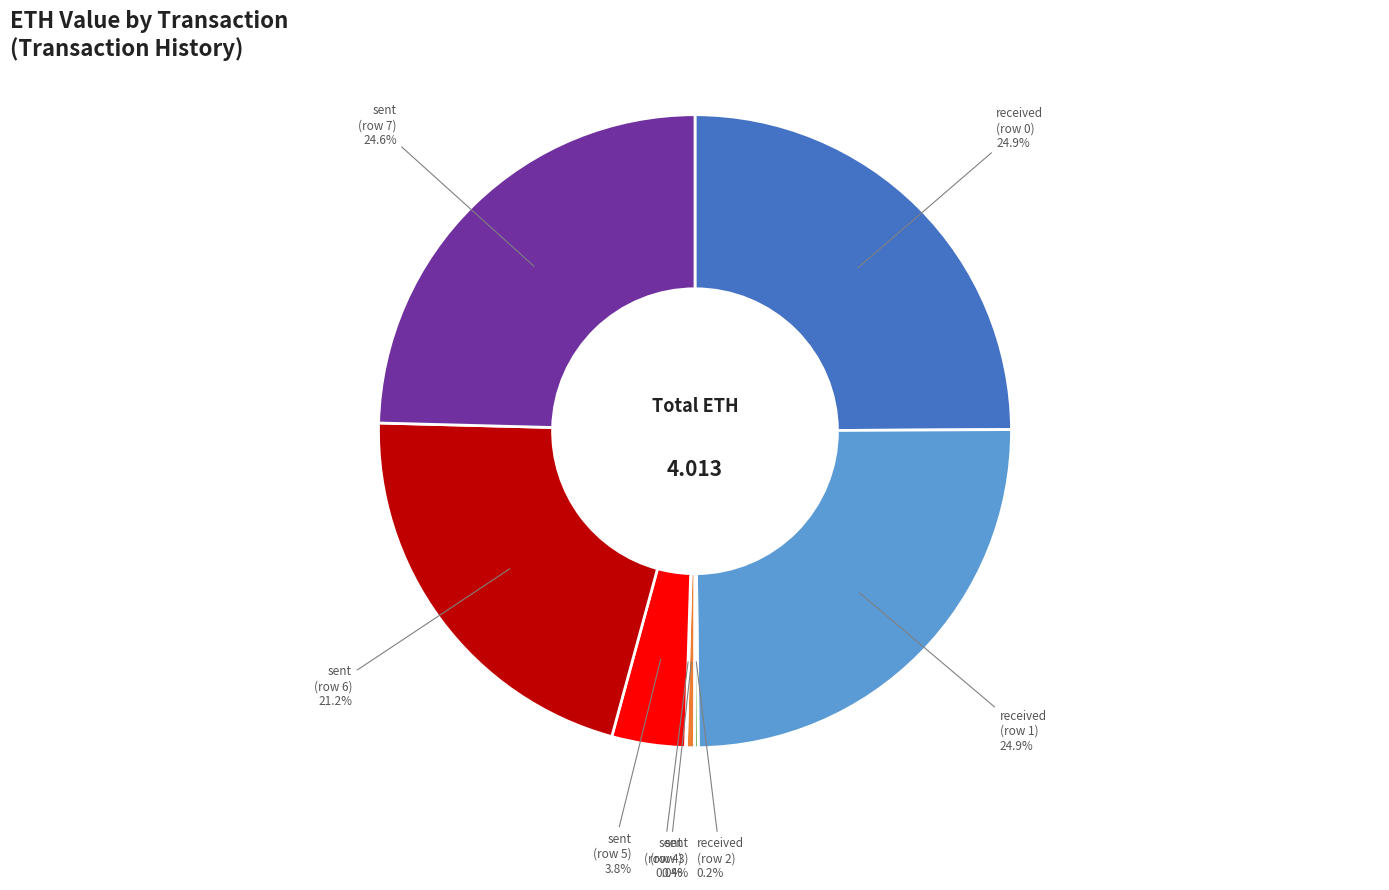

Is there a majority slice in this chart?

No